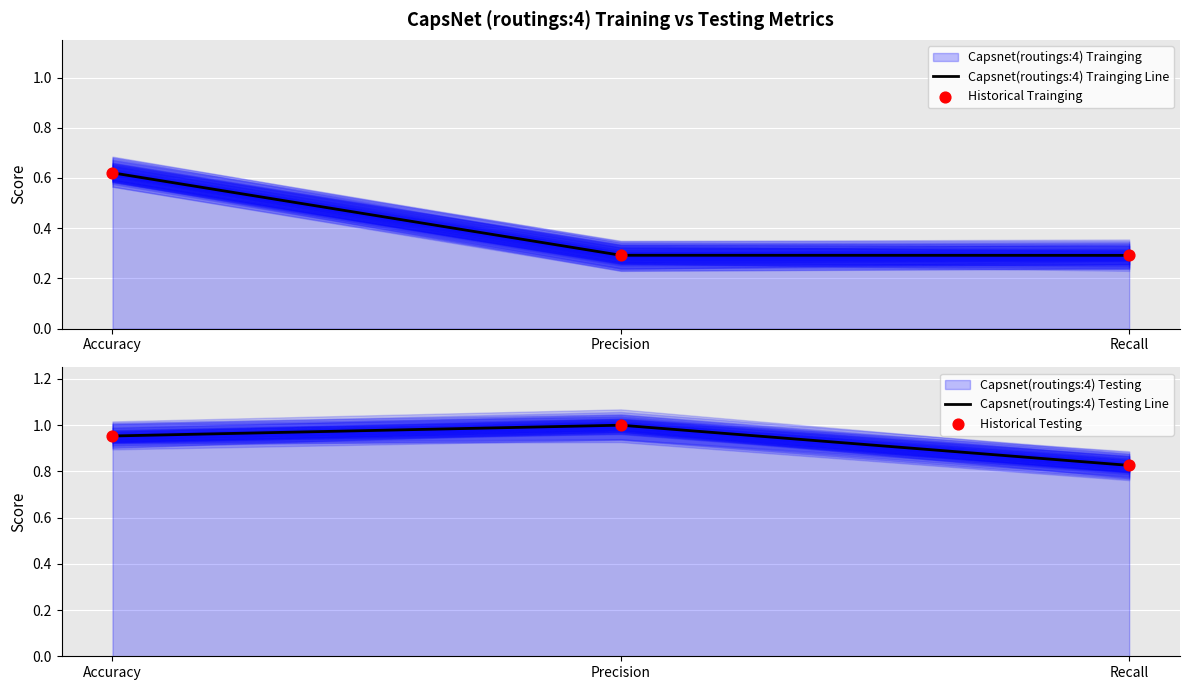

Is the value of Capsnet(routings:4) Testing Line at Precision greater than the value of Historical Trainging at Accuracy?

Yes